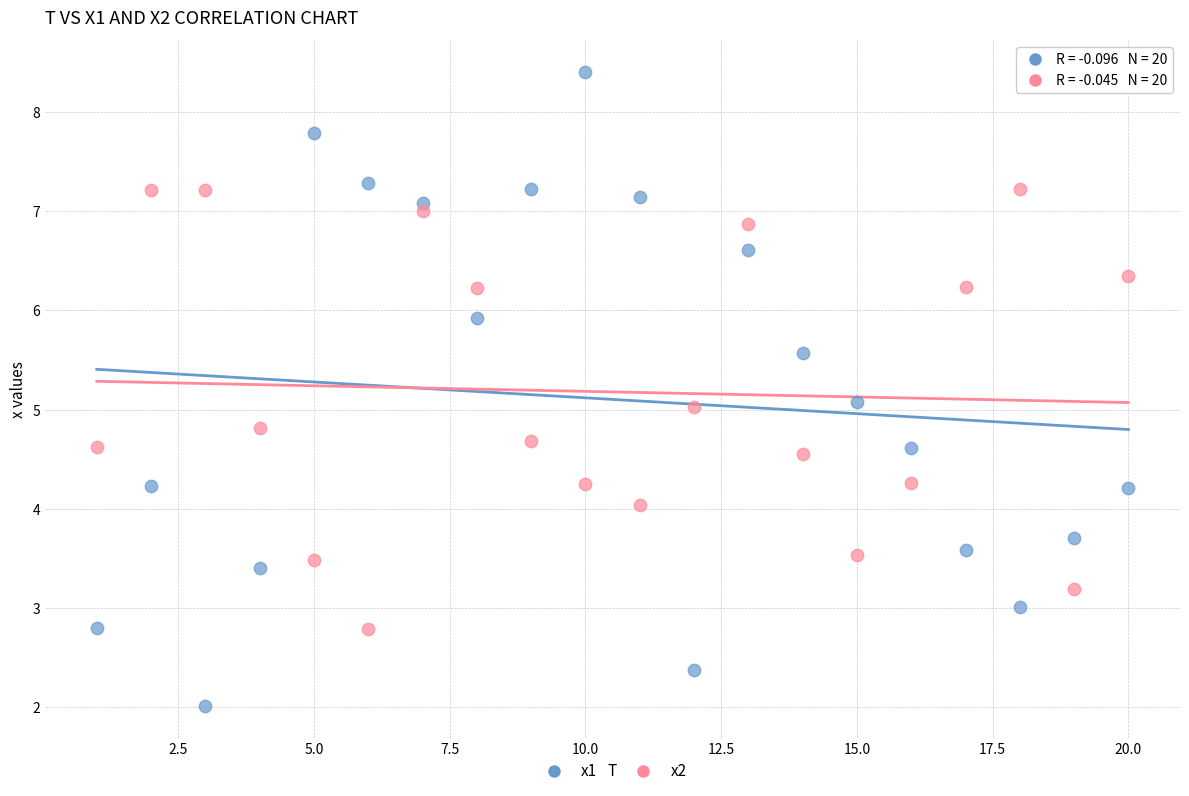

Which series reaches the minimum Y coordinate?

x1